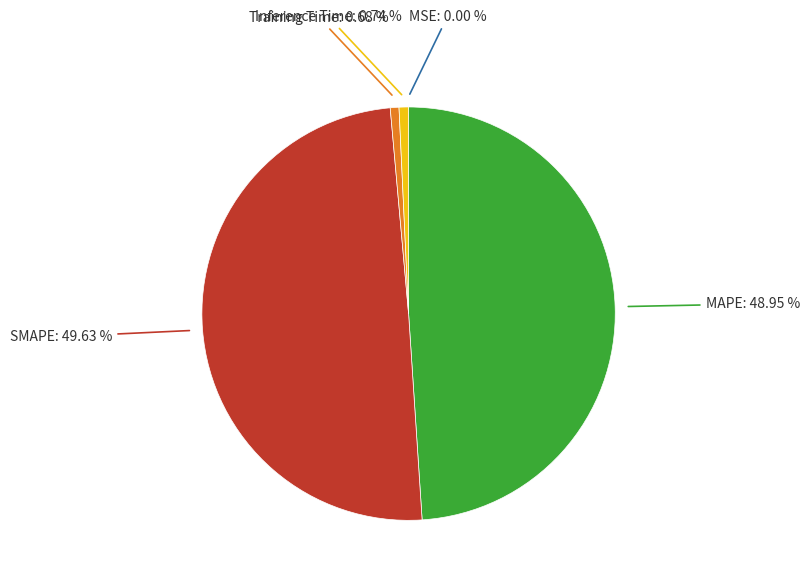

Does Training Time represent more than half of the total?

No